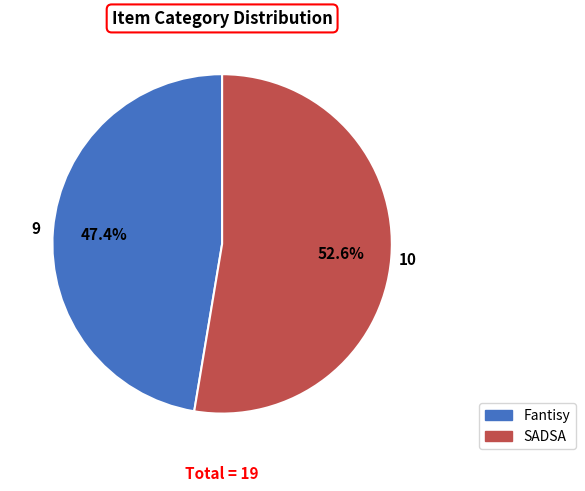

Does any single category account for the majority?

Yes